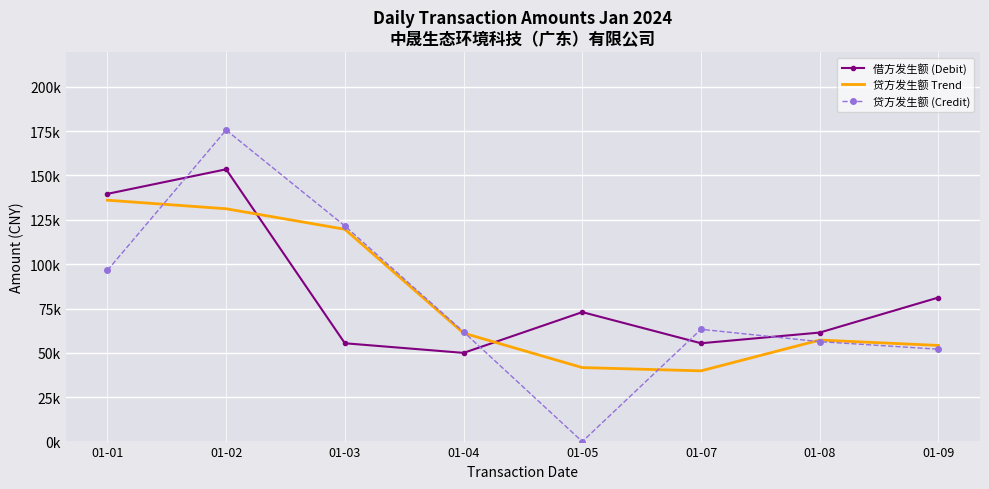

The value of 贷方发生额 Trend at 01-05 is 41715.7. True or false?

True